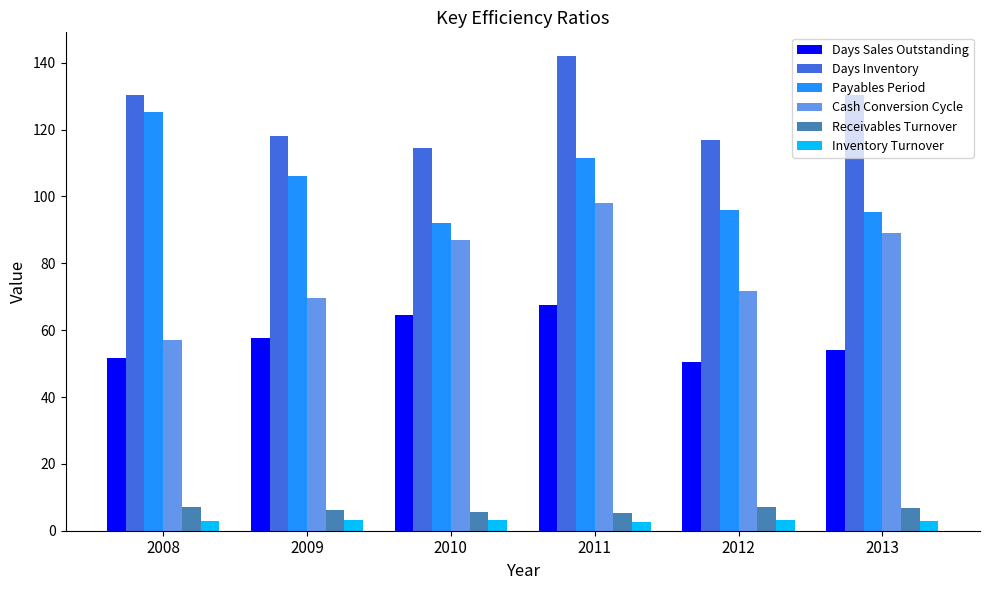

What is the smallest value displayed?

2.6